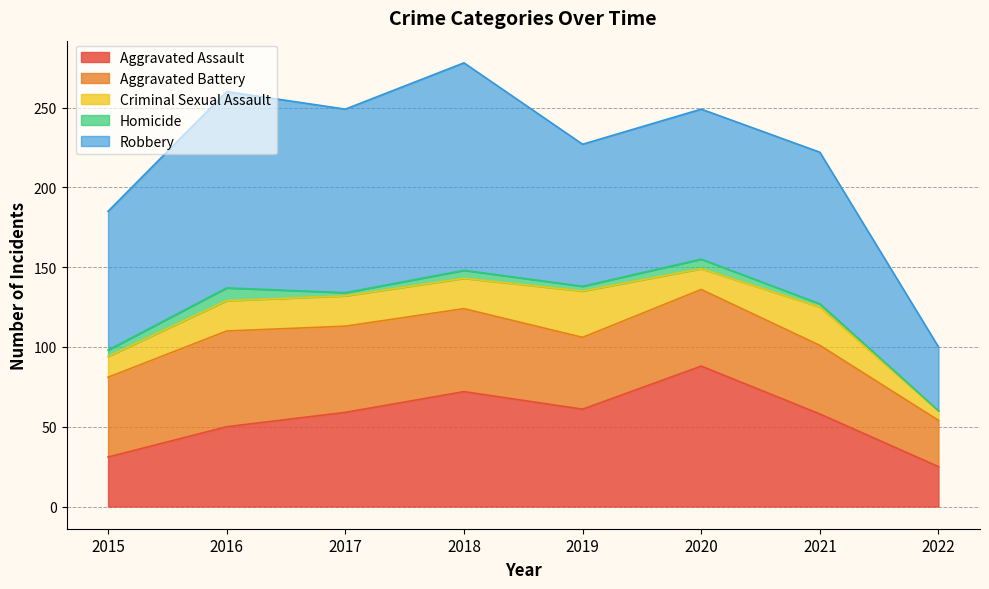

How many data points in Homicide are less than 4?

4